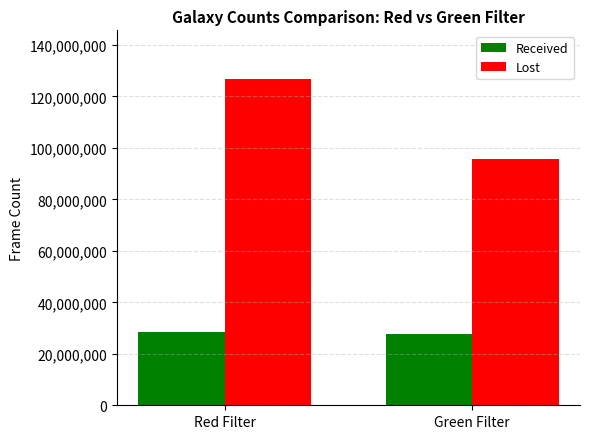

How many Lost values are between 95630539 and 126659299?

2